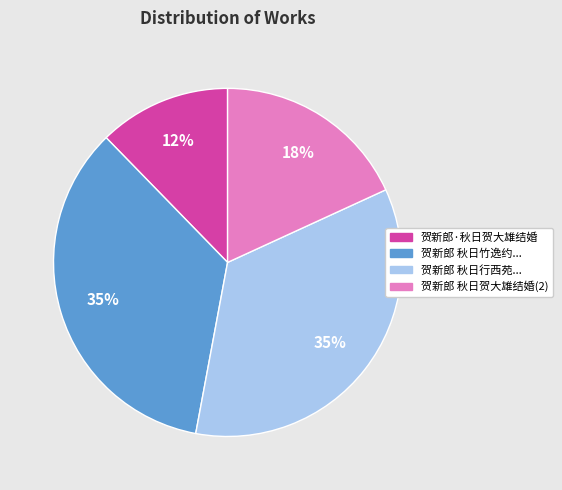

The 贺新郎 秋日竹逸约... slice represents 35% of the pie. True or false?

True